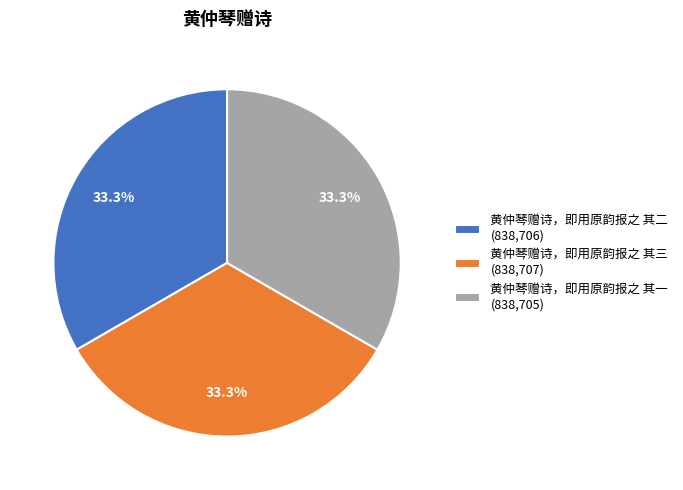

Does 黄仲琴赠诗，即用原韵报之 其一 account for over 50% of the chart?

No